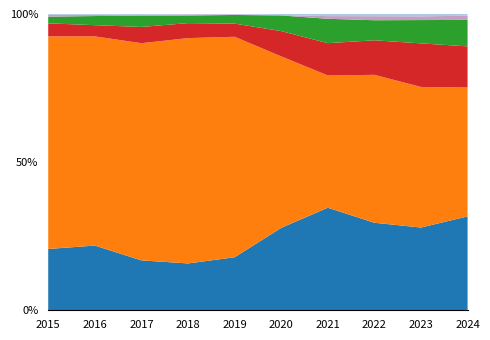

Reading right to left, what are all the values shown in this chart?

Robbery: 429	355	436	387	395	442	375	347	411	321
Theft: 589	603	737	499	822	1839	1804	1510	1329	1113
Aggravated Battery: 188	187	172	122	121	110	120	113	71	68
Aggravated Assault: 121	100	100	92	75	72	61	79	58	35
Criminal Sexual Assault: 19	16	20	10	2	5	9	5	8	10
Other: 8	10	11	8	5	3	3	6	5	4